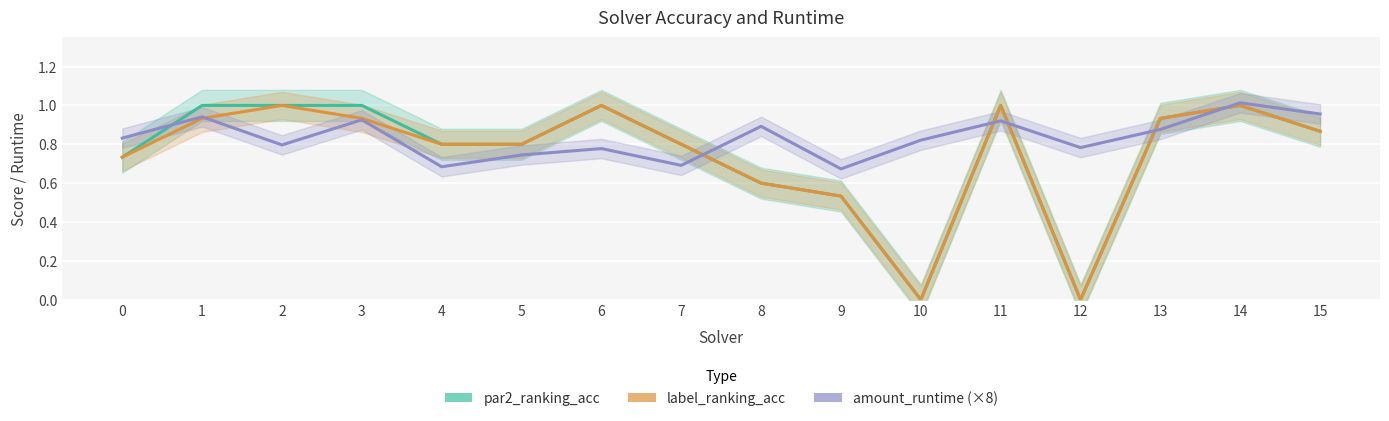

True or false: label_ranking_acc has more than 1 points higher than both neighbors.

True